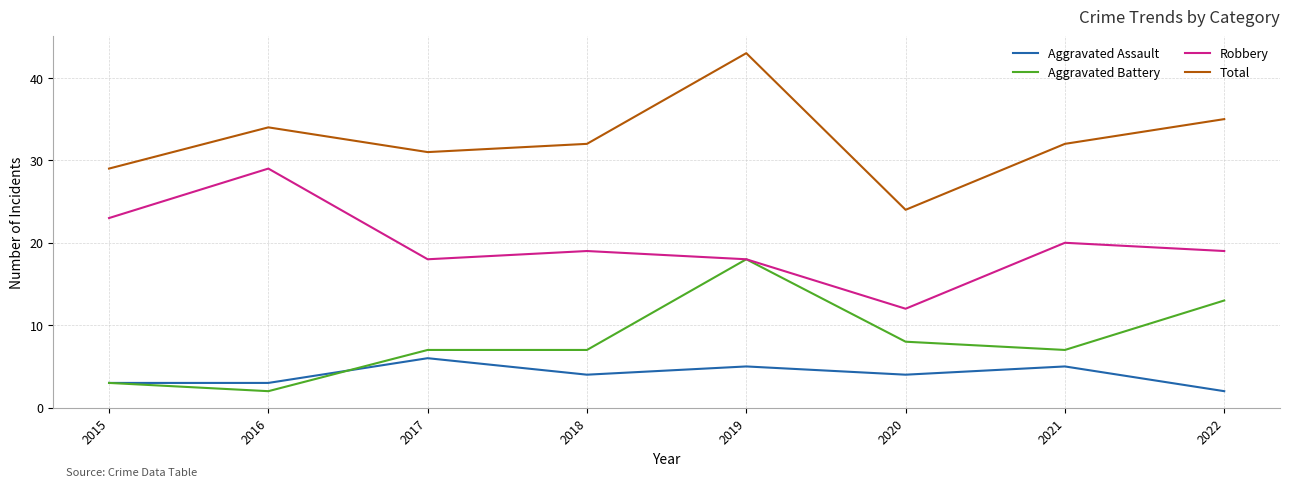

Where is the first local minimum for Total?

2017